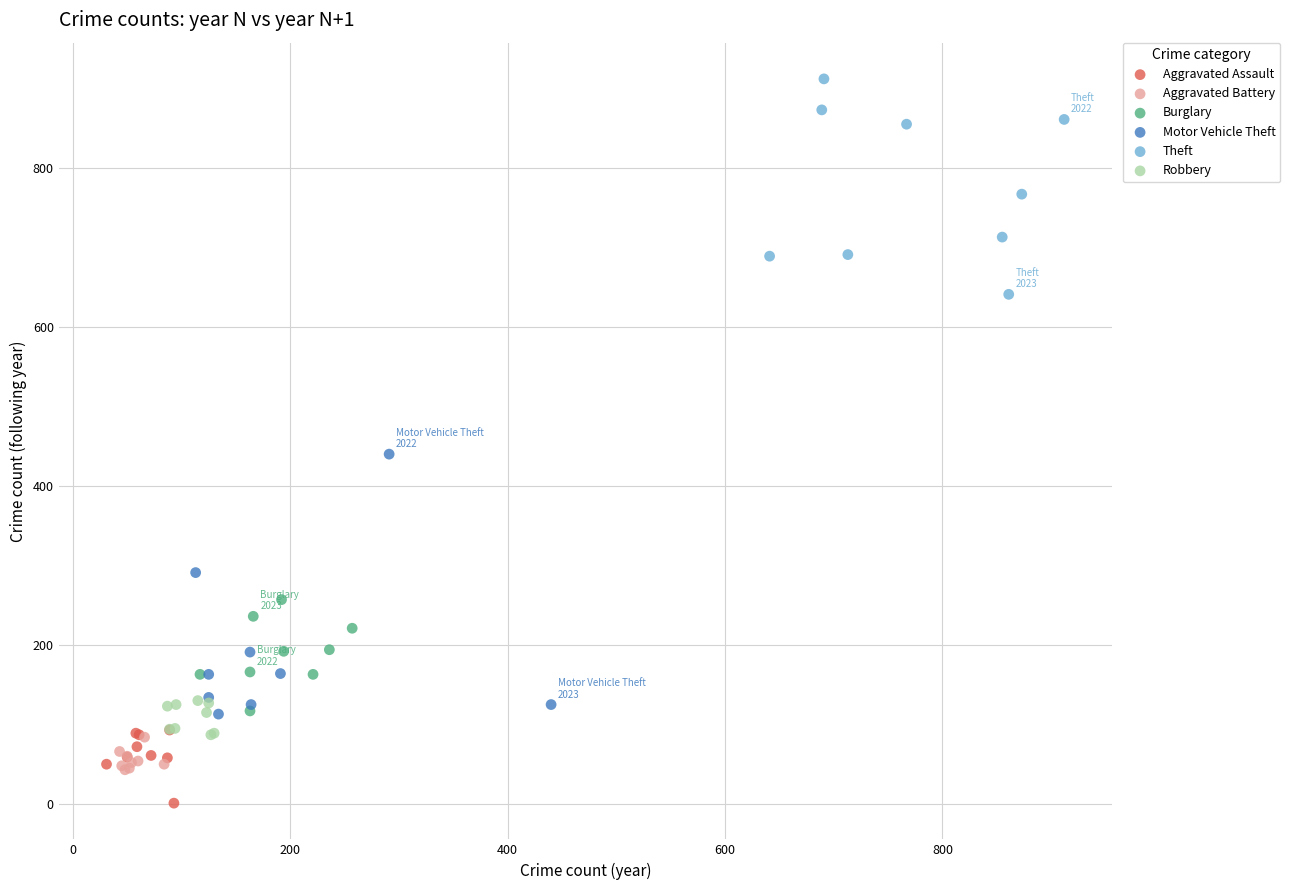

Which series contains the lowest Y value?

Aggravated Assault